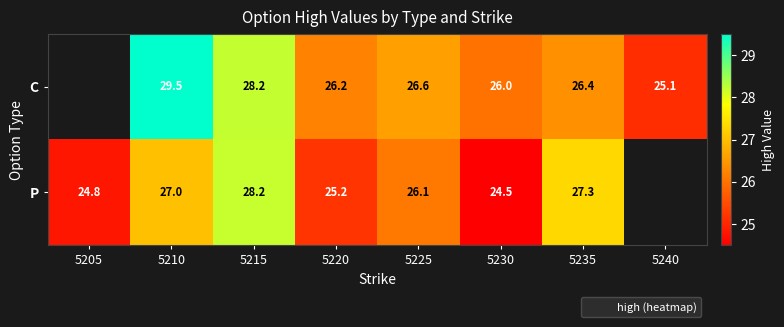

Rank the categories by P value from highest to lowest.

5215, 5235, 5210, 5225, 5220, 5205, 5240, 5230